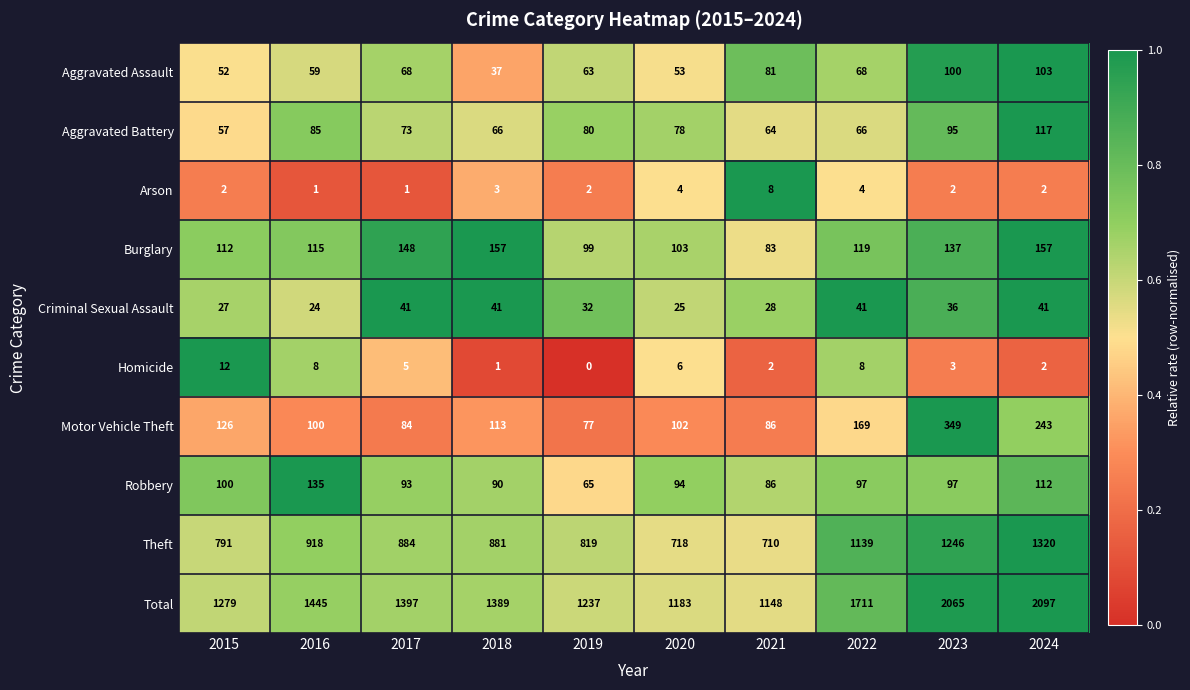

What is the difference between the second highest and second lowest values in the Burglary series?

58